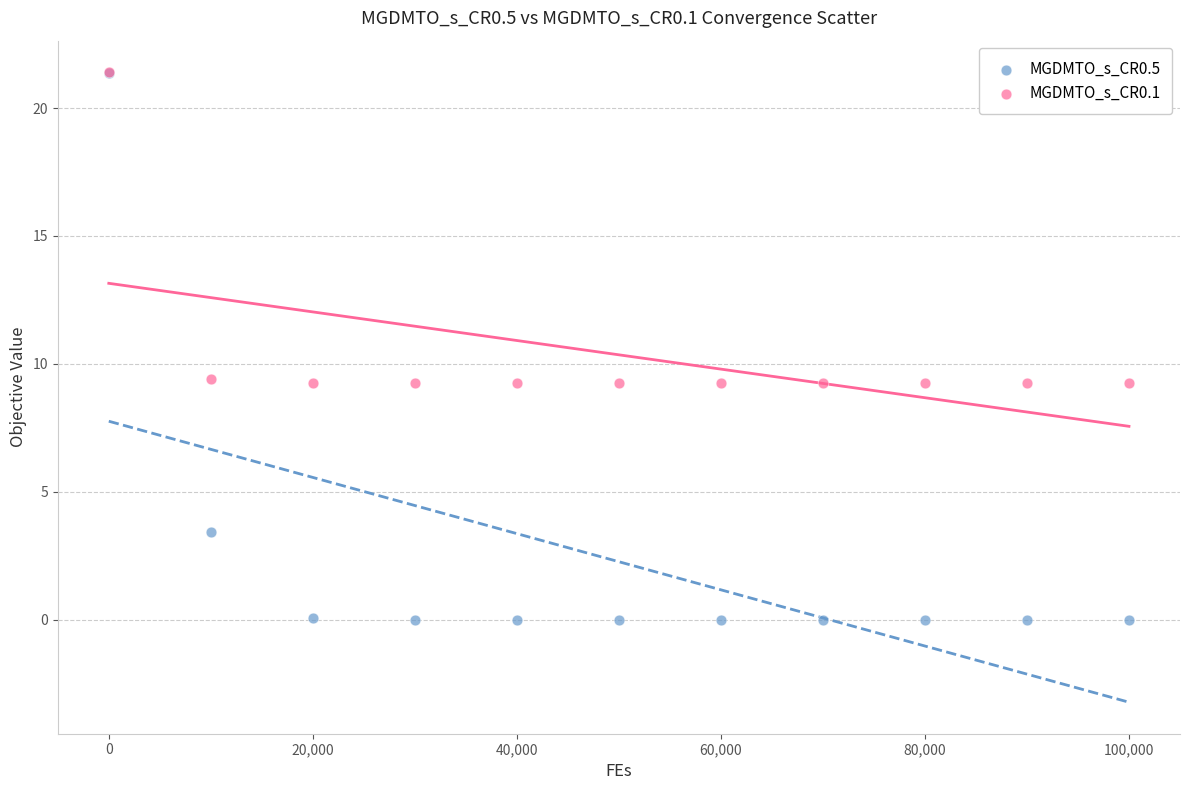

Which series has the largest Y range (max minus min)?

MGDMTO_s_CR0.5